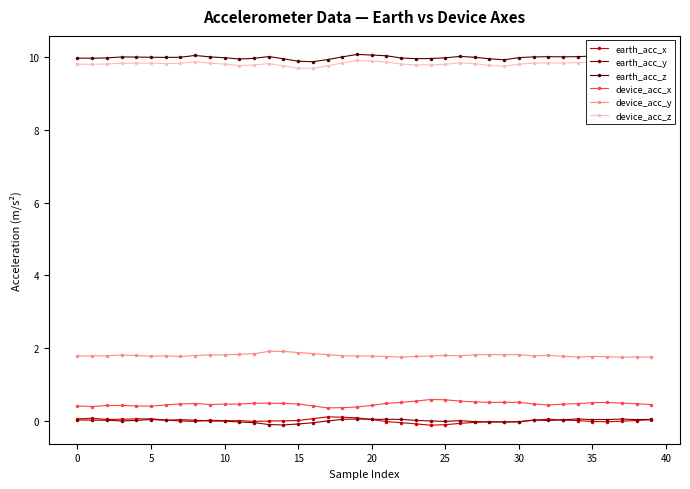

Does the chart display data point markers on the line(s)?

Yes